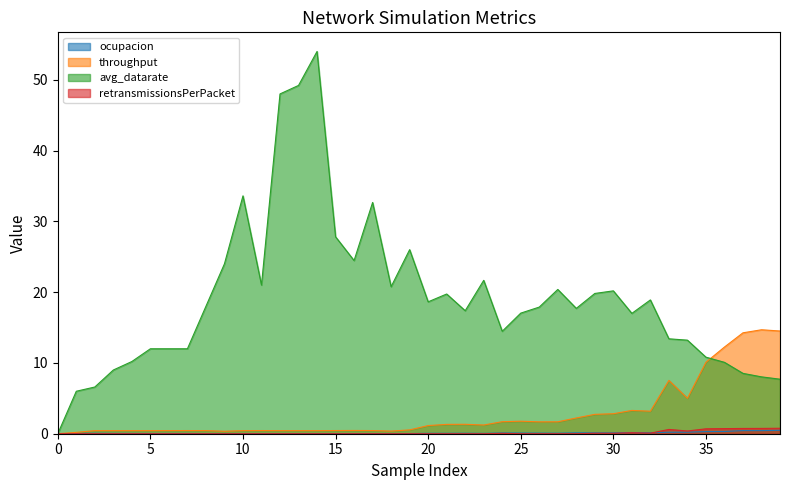

What is the total value across all series at 13?

49.6